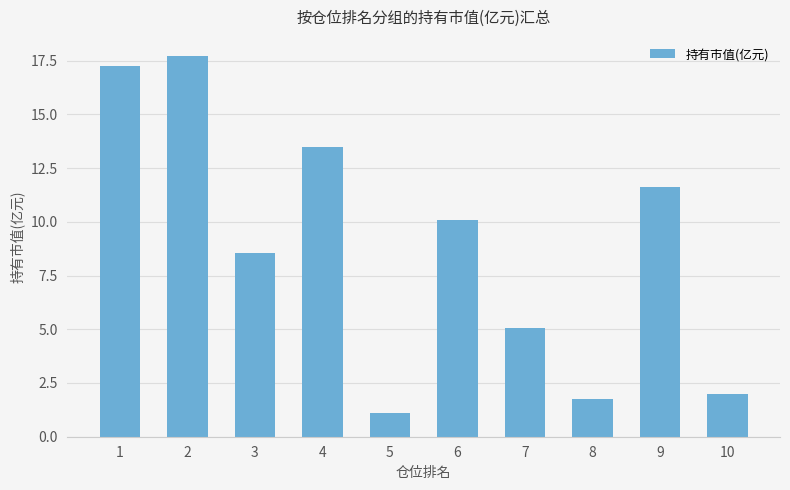

The chart shows a value of 0.4 at 8. True or false?

False